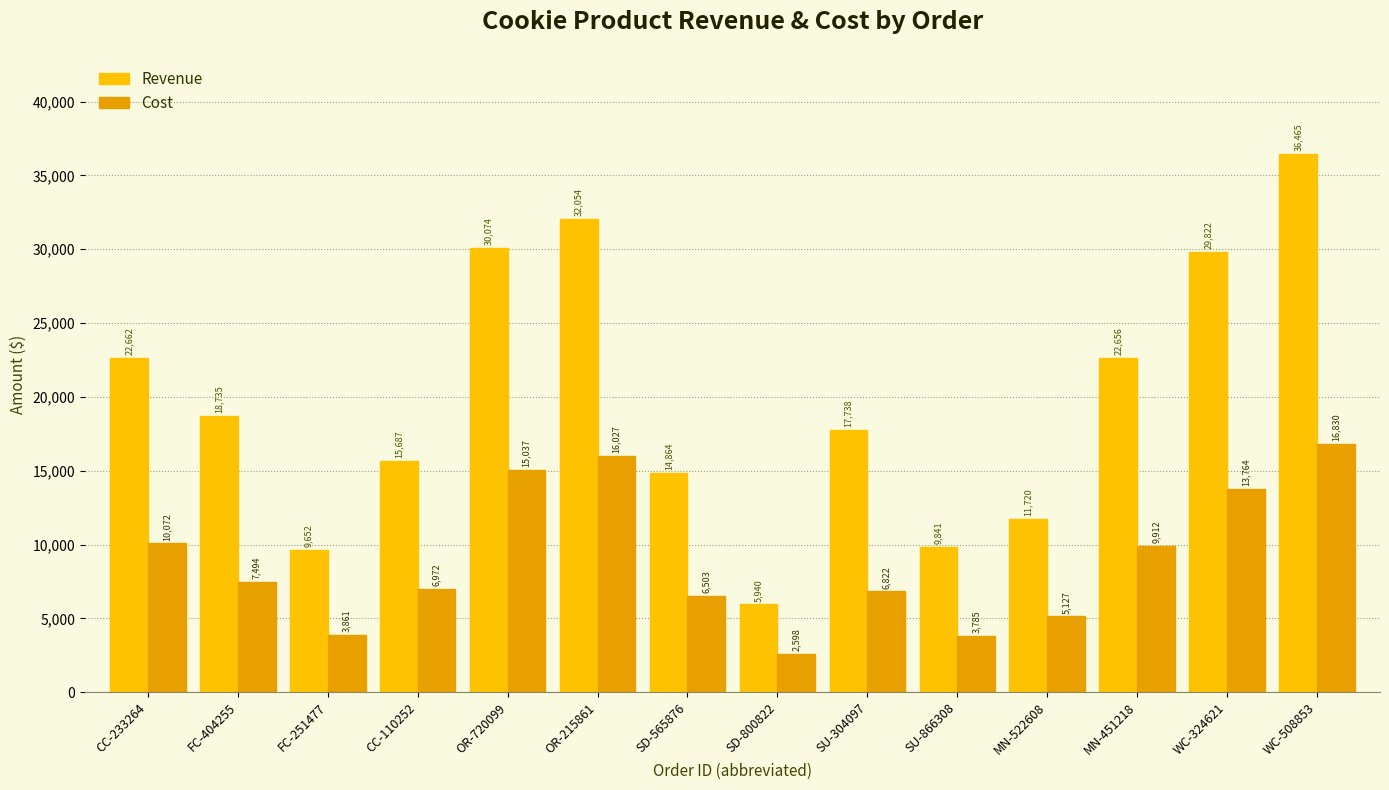

What position from the right is CC-233264?

14